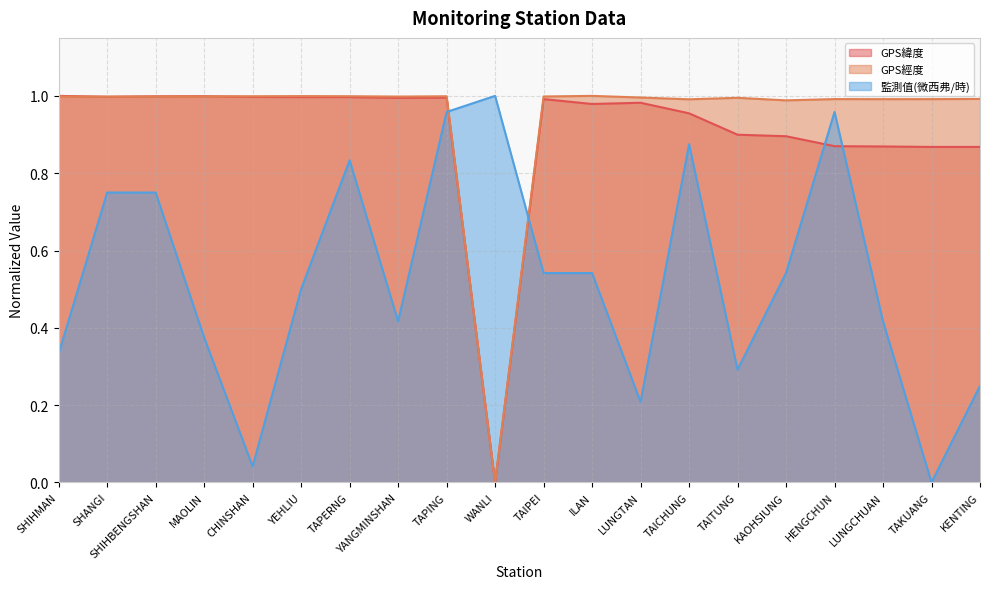

Which series ends up on top after the final intersection of GPS緯度 and 監測值(微西弗/時)?

GPS緯度